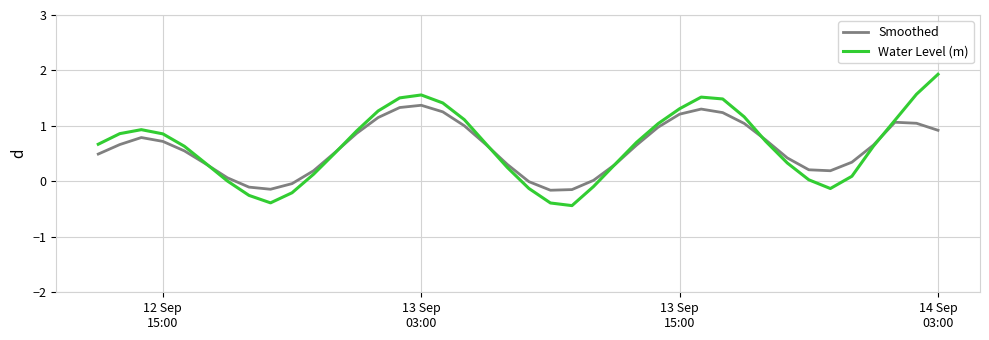

Which series has the largest range (max minus min)?

Water Level (m)